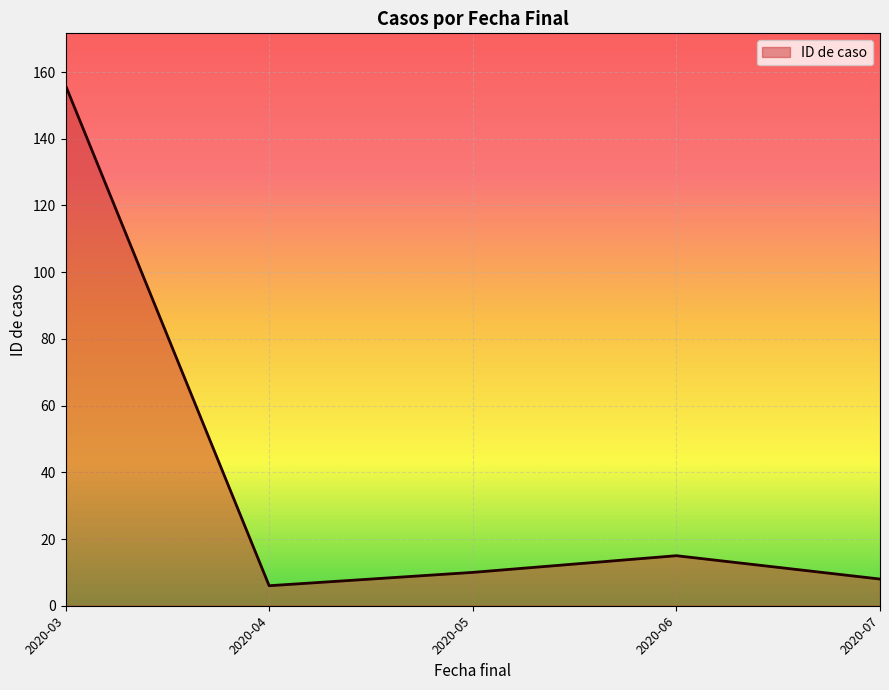

Is it true that the value at 2020-03 is 156?

True